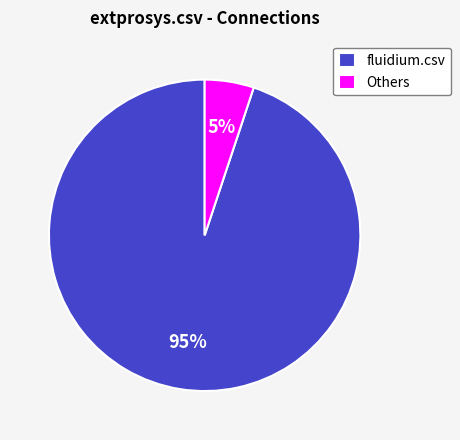

Combined, do Others and fluidium.csv account for over 50%?

Yes